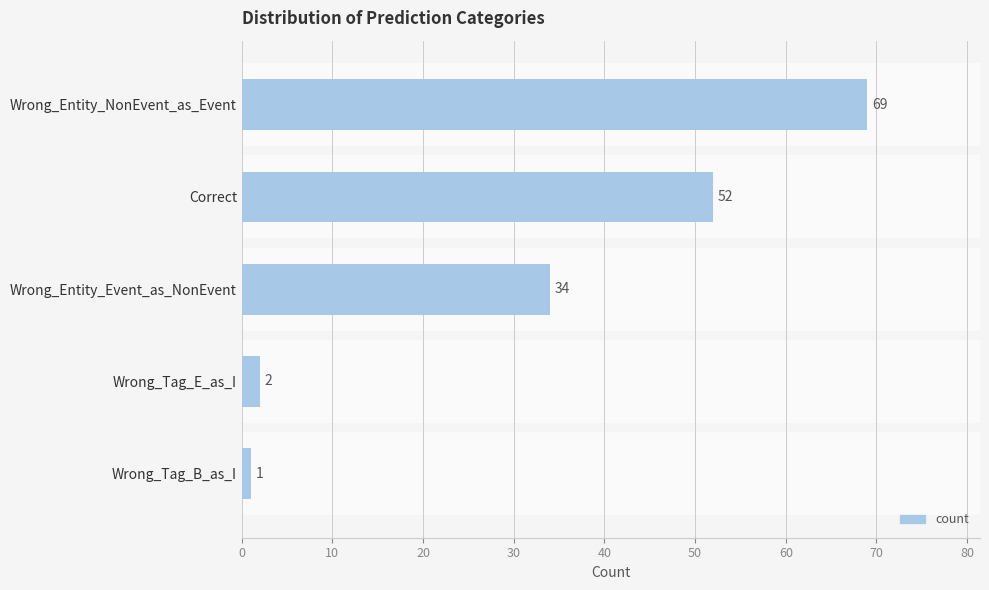

The chart shows a value of 24 at Correct. True or false?

False